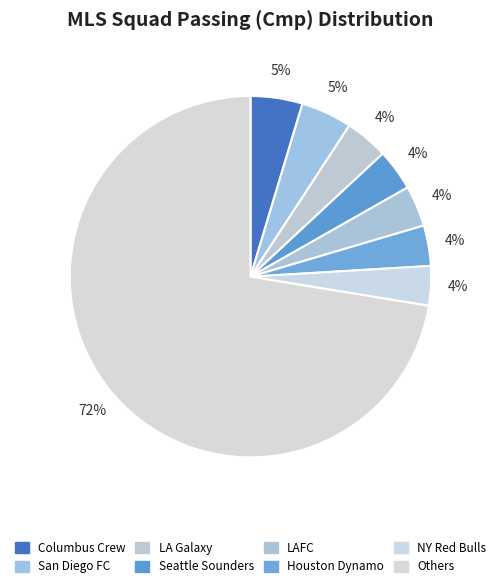

How many segments does this pie chart have?

8